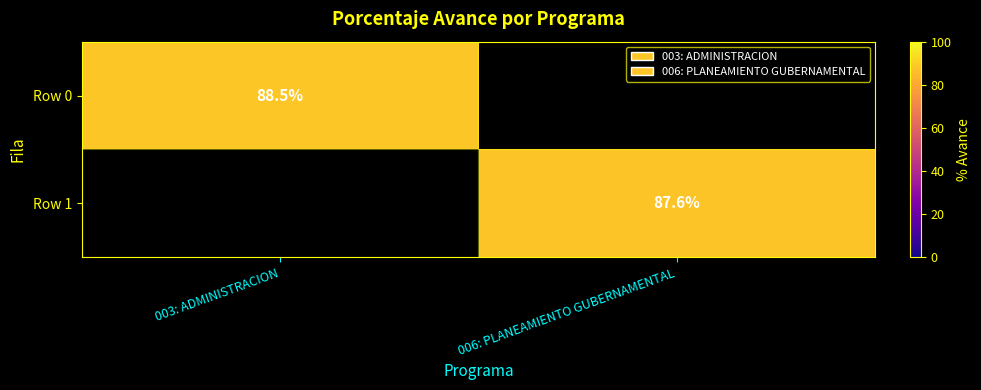

How many data points does each series have?

2